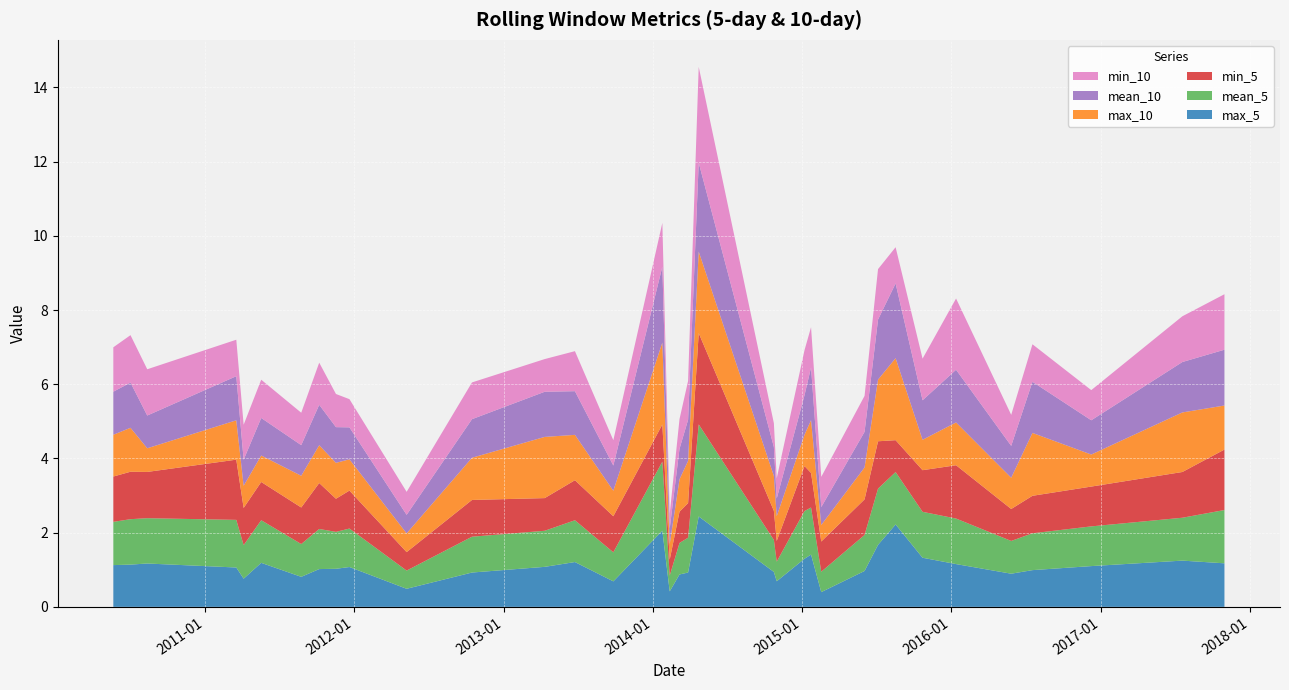

Reading left to right, what are all the values shown in this chart?

max_5: 2010-05-21=1.1	2010-07-02=1.1	2010-08-12=1.2	2011-03-18=1.1	2011-04-05=0.8	2011-05-18=1.2	2011-08-24=0.8	2011-10-07=1.0	2011-11-17=1.0	2011-12-20=1.1	2012-05-08=0.5	2012-10-15=0.9	2013-04-11=1.1	2013-06-24=1.2	2013-09-26=0.7	2014-01-24=2.1	2014-02-11=0.4	2014-03-07=0.9	2014-03-28=0.9	2014-04-23=2.4	2014-10-24=0.9	2014-10-31=0.7	2015-01-07=1.3	2015-01-23=1.4	2015-02-17=0.4	2015-06-03=1.0	2015-07-06=1.7	2015-08-18=2.2	2015-10-23=1.3	2016-01-13=1.2	2016-05-27=0.9	2016-07-18=1.0	2016-12-09=1.1	2017-07-20=1.2	2017-10-31=1.2
mean_5: 2010-05-21=1.2	2010-07-02=1.2	2010-08-12=1.2	2011-03-18=1.3	2011-04-05=0.9	2011-05-18=1.1	2011-08-24=0.9	2011-10-07=1.1	2011-11-17=1.0	2011-12-20=1.0	2012-05-08=0.5	2012-10-15=1.0	2013-04-11=1.0	2013-06-24=1.1	2013-09-26=0.8	2014-01-24=1.9	2014-02-11=0.4	2014-03-07=0.8	2014-03-28=0.9	2014-04-23=2.5	2014-10-24=0.9	2014-10-31=0.5	2015-01-07=1.3	2015-01-23=1.3	2015-02-17=0.5	2015-06-03=1.0	2015-07-06=1.5	2015-08-18=1.4	2015-10-23=1.2	2016-01-13=1.2	2016-05-27=0.9	2016-07-18=1.0	2016-12-09=1.1	2017-07-20=1.2	2017-10-31=1.4
min_5: 2010-05-21=1.2	2010-07-02=1.3	2010-08-12=1.2	2011-03-18=1.6	2011-04-05=1.0	2011-05-18=1.0	2011-08-24=1.0	2011-10-07=1.2	2011-11-17=0.9	2011-12-20=1.0	2012-05-08=0.5	2012-10-15=1.0	2013-04-11=0.9	2013-06-24=1.1	2013-09-26=1.0	2014-01-24=1.0	2014-02-11=0.4	2014-03-07=0.8	2014-03-28=0.9	2014-04-23=2.5	2014-10-24=0.8	2014-10-31=0.6	2015-01-07=1.2	2015-01-23=0.9	2015-02-17=0.8	2015-06-03=1.0	2015-07-06=1.3	2015-08-18=0.9	2015-10-23=1.1	2016-01-13=1.4	2016-05-27=0.9	2016-07-18=1.0	2016-12-09=1.1	2017-07-20=1.2	2017-10-31=1.6
max_10: 2010-05-21=1.1	2010-07-02=1.2	2010-08-12=0.6	2011-03-18=1.1	2011-04-05=0.6	2011-05-18=0.7	2011-08-24=0.9	2011-10-07=1.0	2011-11-17=1.0	2011-12-20=0.8	2012-05-08=0.5	2012-10-15=1.1	2013-04-11=1.6	2013-06-24=1.2	2013-09-26=0.7	2014-01-24=2.2	2014-02-11=0.4	2014-03-07=0.9	2014-03-28=1.1	2014-04-23=2.2	2014-10-24=0.9	2014-10-31=0.7	2015-01-07=0.8	2015-01-23=1.4	2015-02-17=0.4	2015-06-03=0.9	2015-07-06=1.7	2015-08-18=2.2	2015-10-23=0.8	2016-01-13=1.2	2016-05-27=0.8	2016-07-18=1.7	2016-12-09=0.9	2017-07-20=1.6	2017-10-31=1.2
mean_10: 2010-05-21=1.2	2010-07-02=1.2	2010-08-12=0.9	2011-03-18=1.2	2011-04-05=0.7	2011-05-18=1.0	2011-08-24=0.8	2011-10-07=1.1	2011-11-17=1.0	2011-12-20=0.9	2012-05-08=0.5	2012-10-15=1.0	2013-04-11=1.2	2013-06-24=1.2	2013-09-26=0.7	2014-01-24=2.0	2014-02-11=0.4	2014-03-07=0.8	2014-03-28=1.1	2014-04-23=2.4	2014-10-24=0.8	2014-10-31=0.5	2015-01-07=1.1	2015-01-23=1.4	2015-02-17=0.5	2015-06-03=1.0	2015-07-06=1.6	2015-08-18=2.0	2015-10-23=1.1	2016-01-13=1.4	2016-05-27=0.9	2016-07-18=1.4	2016-12-09=0.9	2017-07-20=1.4	2017-10-31=1.5
min_10: 2010-05-21=1.2	2010-07-02=1.3	2010-08-12=1.2	2011-03-18=1.0	2011-04-05=0.9	2011-05-18=1.0	2011-08-24=0.9	2011-10-07=1.1	2011-11-17=0.9	2011-12-20=0.8	2012-05-08=0.6	2012-10-15=1.0	2013-04-11=0.9	2013-06-24=1.1	2013-09-26=0.7	2014-01-24=1.2	2014-02-11=0.4	2014-03-07=0.8	2014-03-28=1.0	2014-04-23=2.6	2014-10-24=0.6	2014-10-31=0.5	2015-01-07=1.2	2015-01-23=1.1	2015-02-17=0.8	2015-06-03=1.0	2015-07-06=1.4	2015-08-18=1.0	2015-10-23=1.1	2016-01-13=1.9	2016-05-27=0.8	2016-07-18=1.0	2016-12-09=0.8	2017-07-20=1.2	2017-10-31=1.5